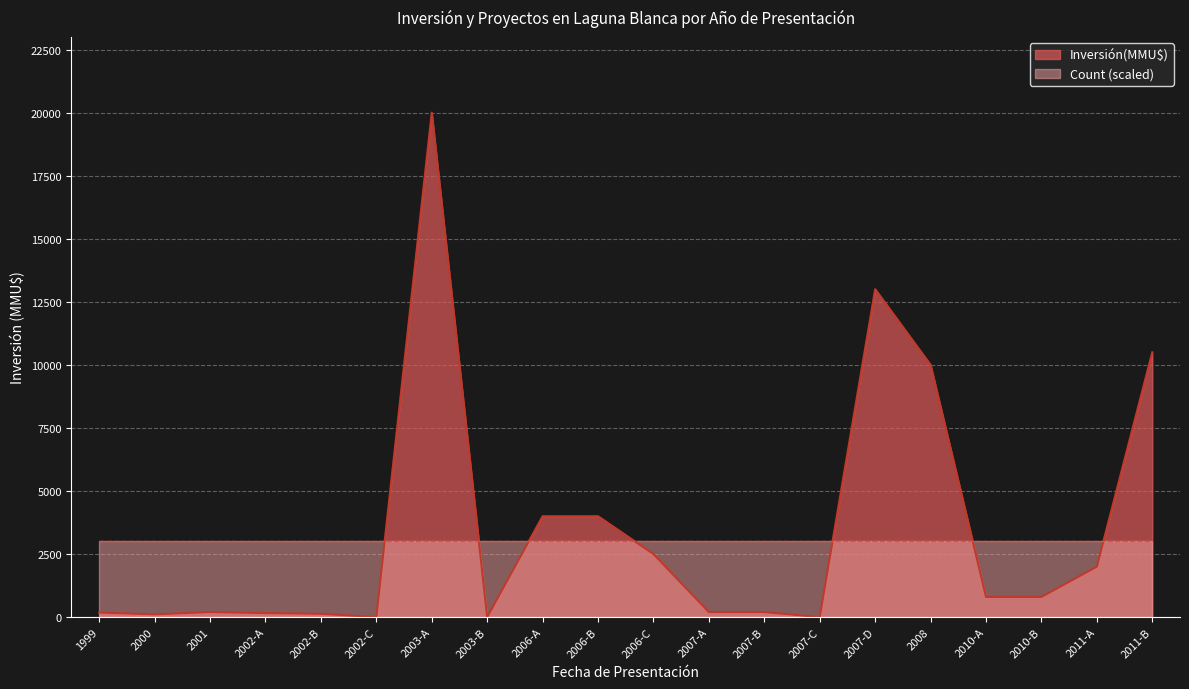

What is the difference between the values at 2007-A and 2011-A?

1800